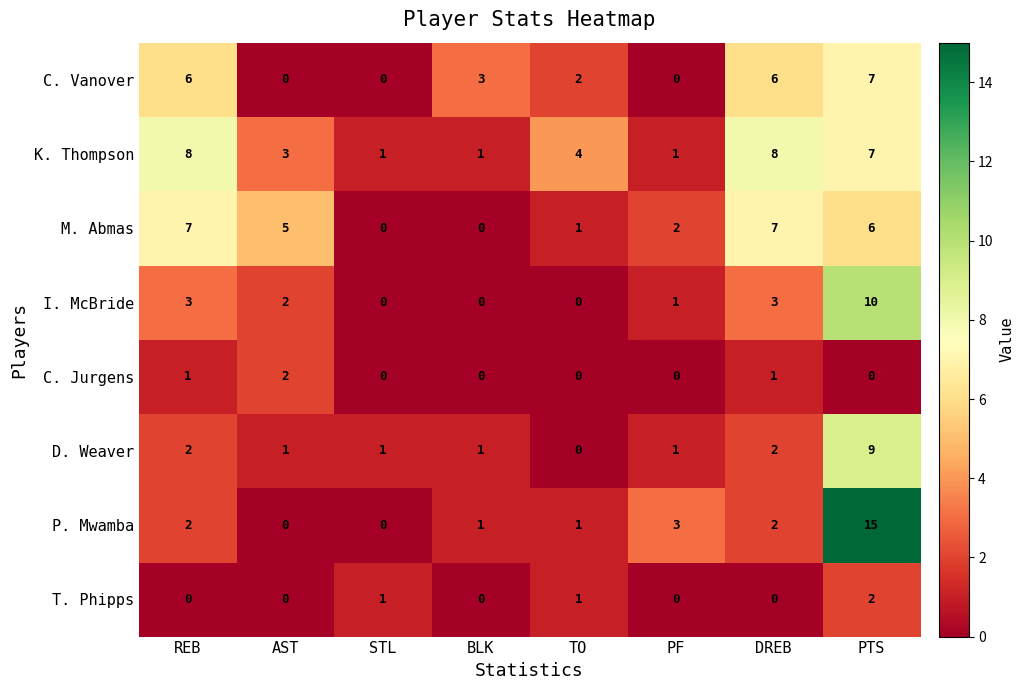

What is the difference between the maximum and minimum values in the I. McBride series?

10